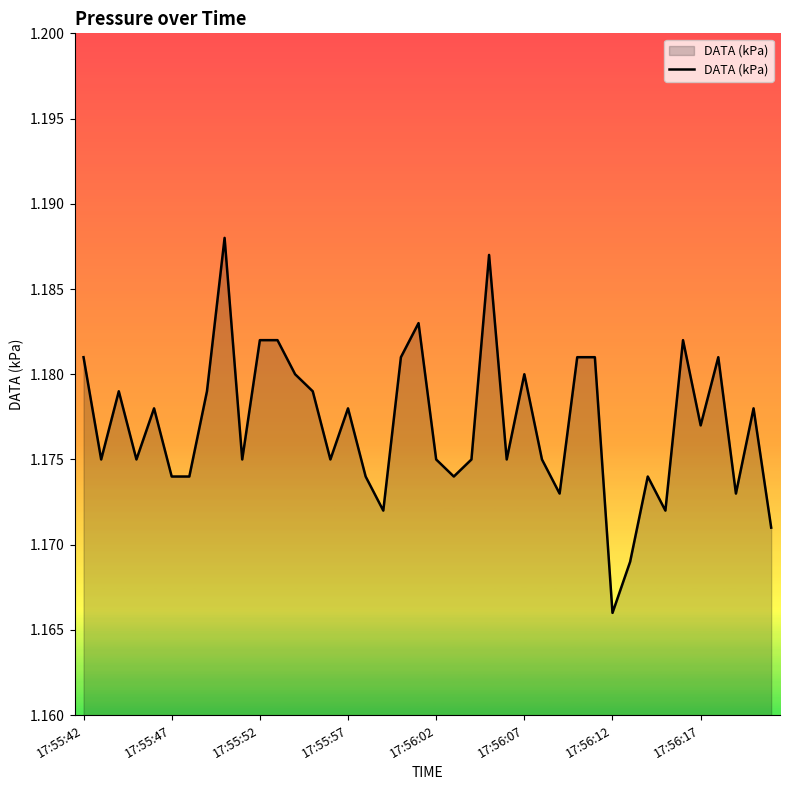

Does the chart display data point markers on the line(s)?

No